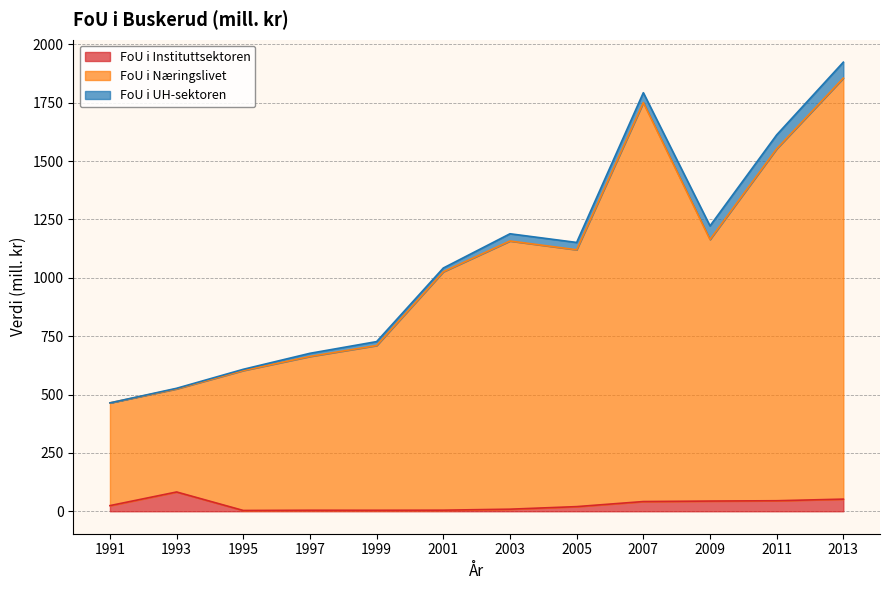

The value of FoU i Instituttsektoren at 1997 is 3.0. True or false?

False